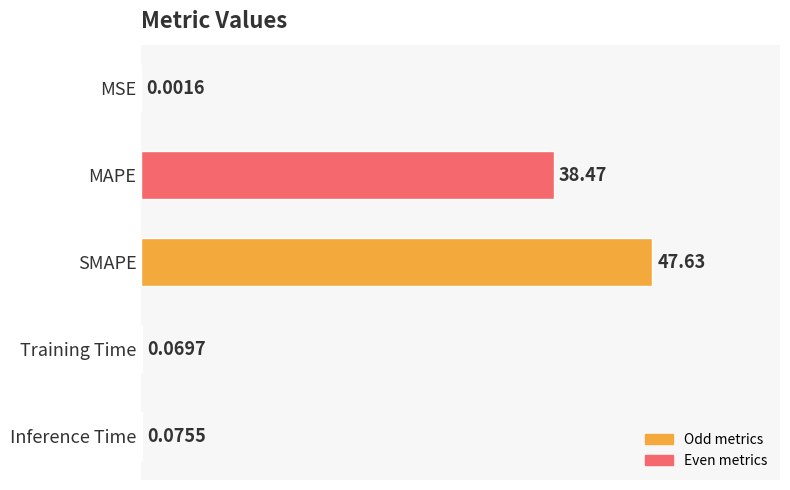

Between Inference Time and MAPE, which is larger?

MAPE